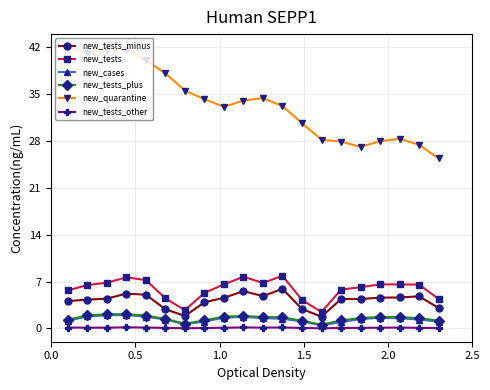

True or false: new_tests_other and new_tests_minus cross at least once.

False